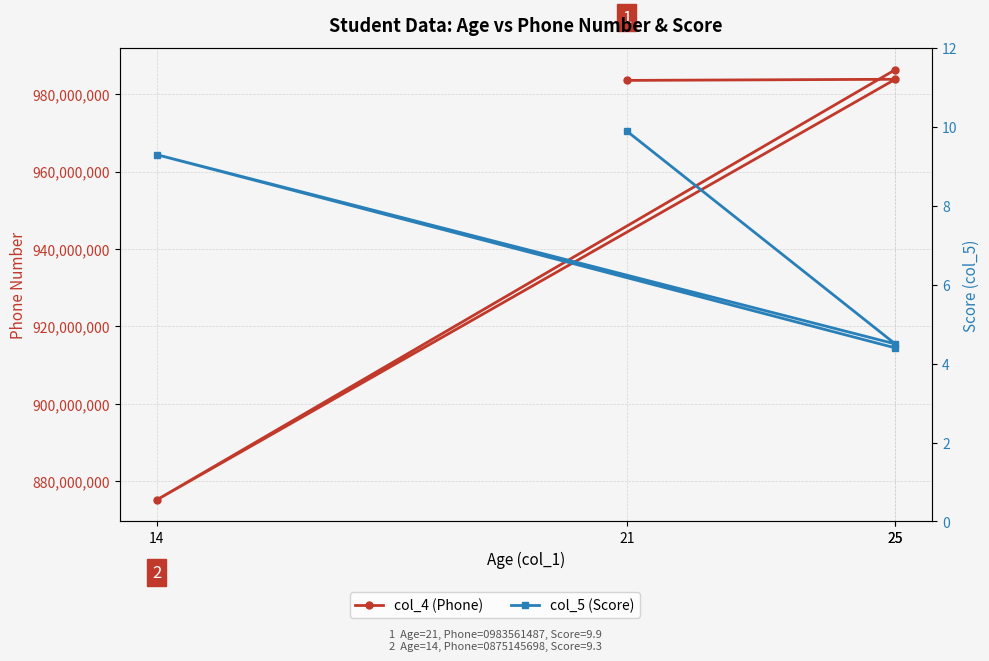

True or false: col_4 (Phone) and col_5 (Score) cross at least once.

False